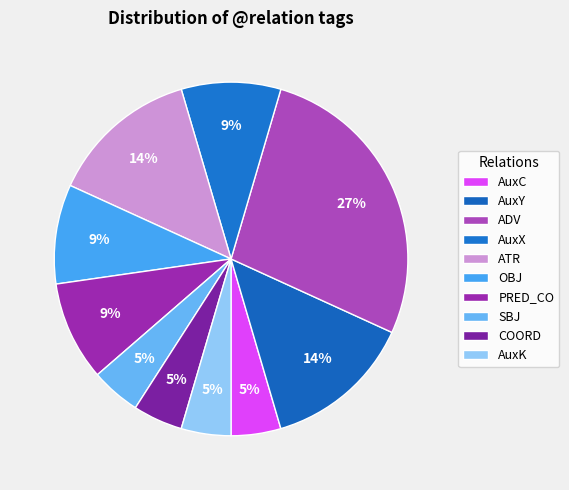

Between AuxC and AuxX, which is larger?

AuxX